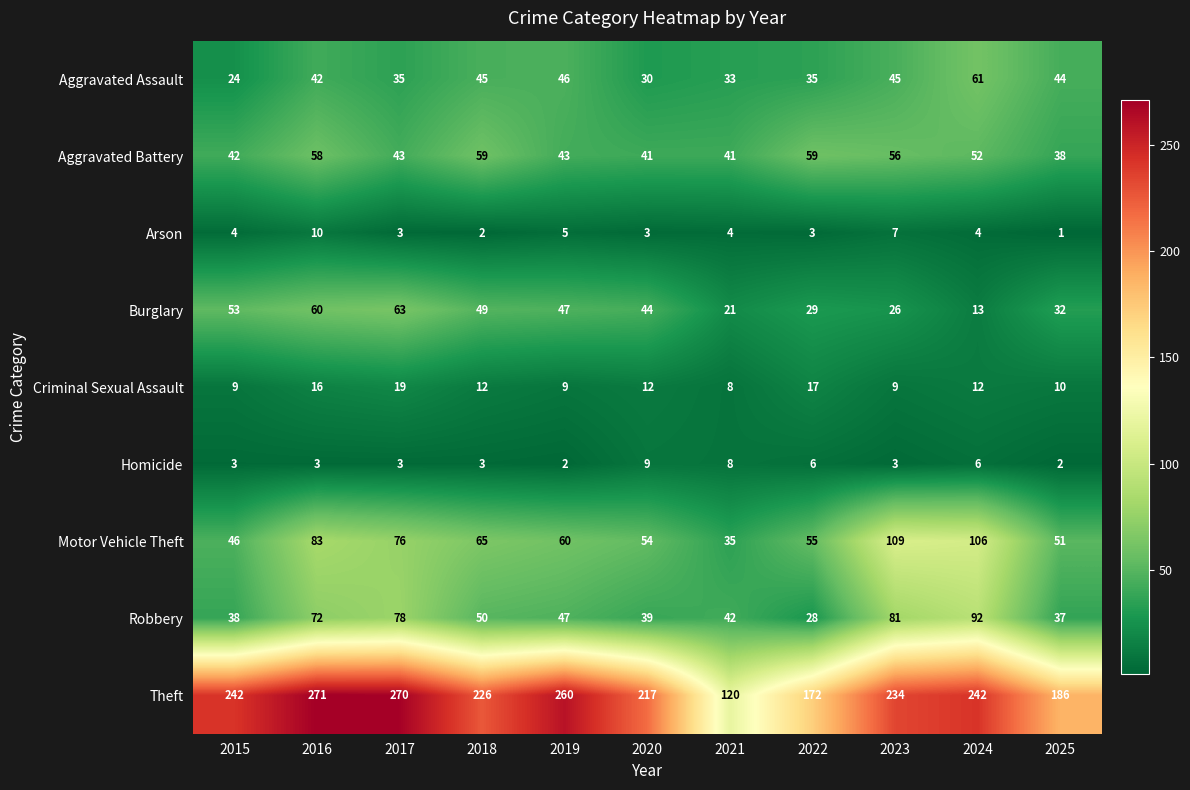

What is the difference between the highest and lowest values at 2016?

268